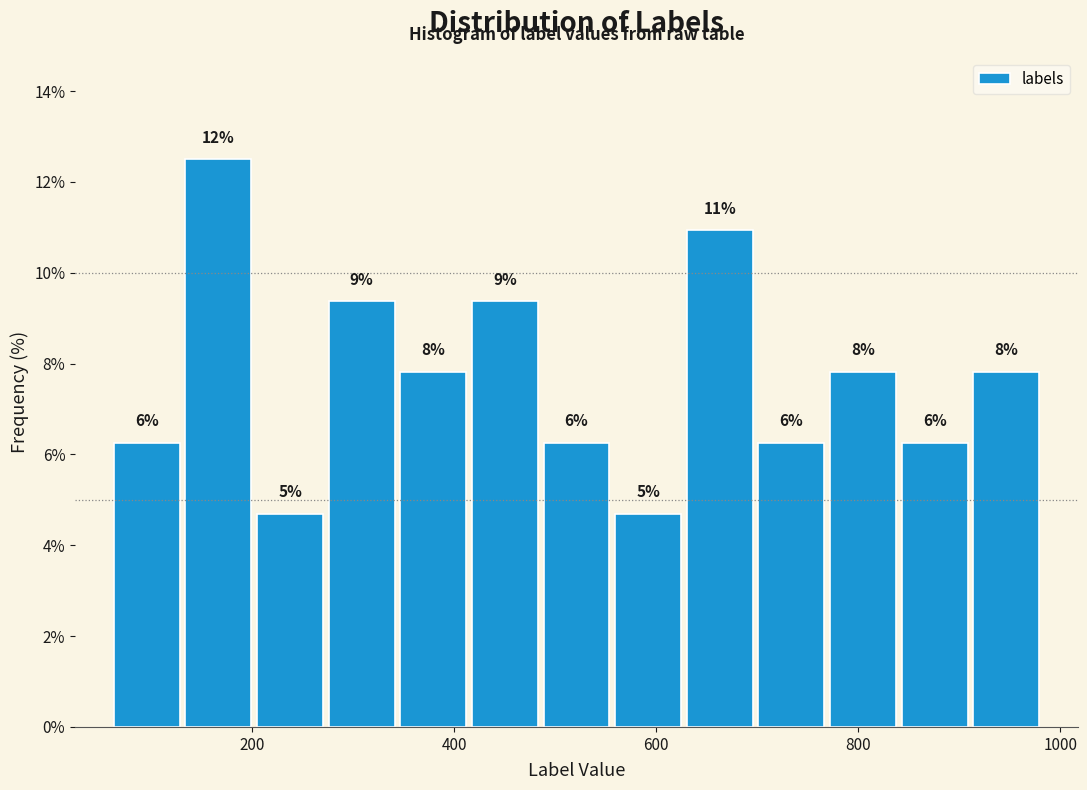

Around what value on the x-axis is the tallest bar? Give the approximate position of its centre, as read against the axis.

160